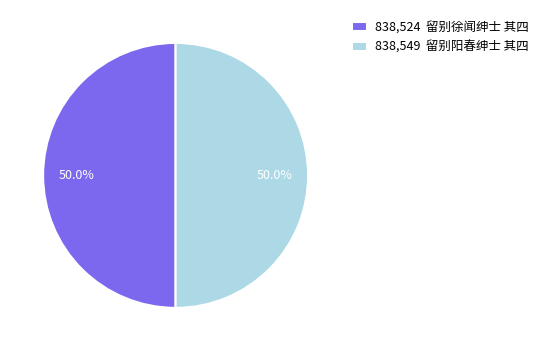

What is the ratio of the value at 838,524 留别徐闻绅士 其四 to the value at 838,549 留别阳春绅士 其四?

1.0